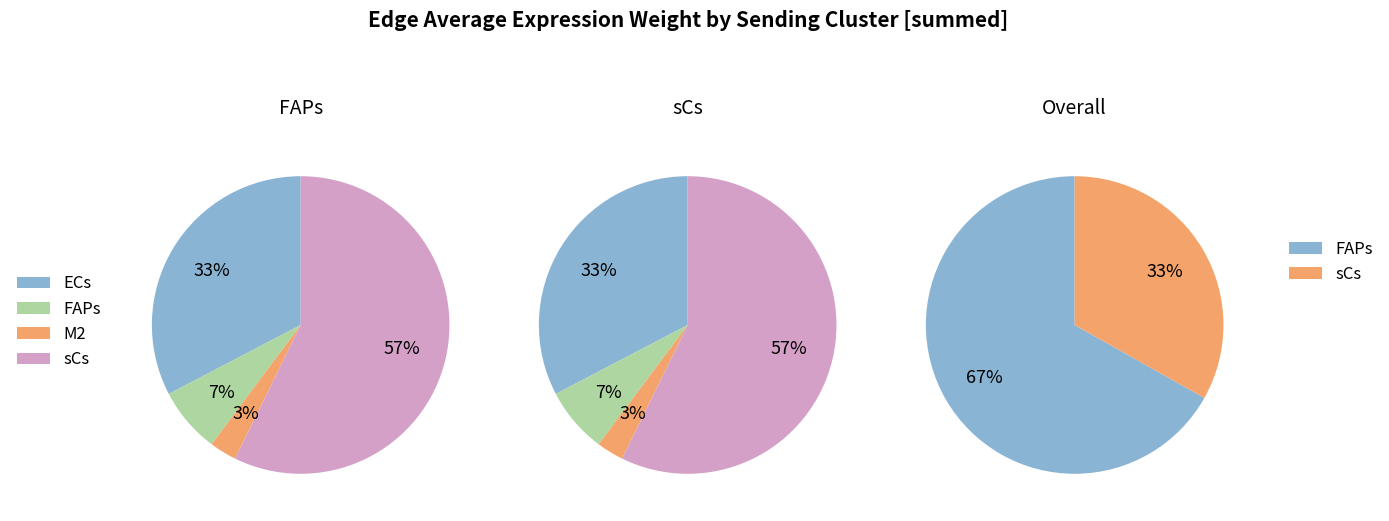

To the nearest percent, what percentage of the pie is M2?

3%